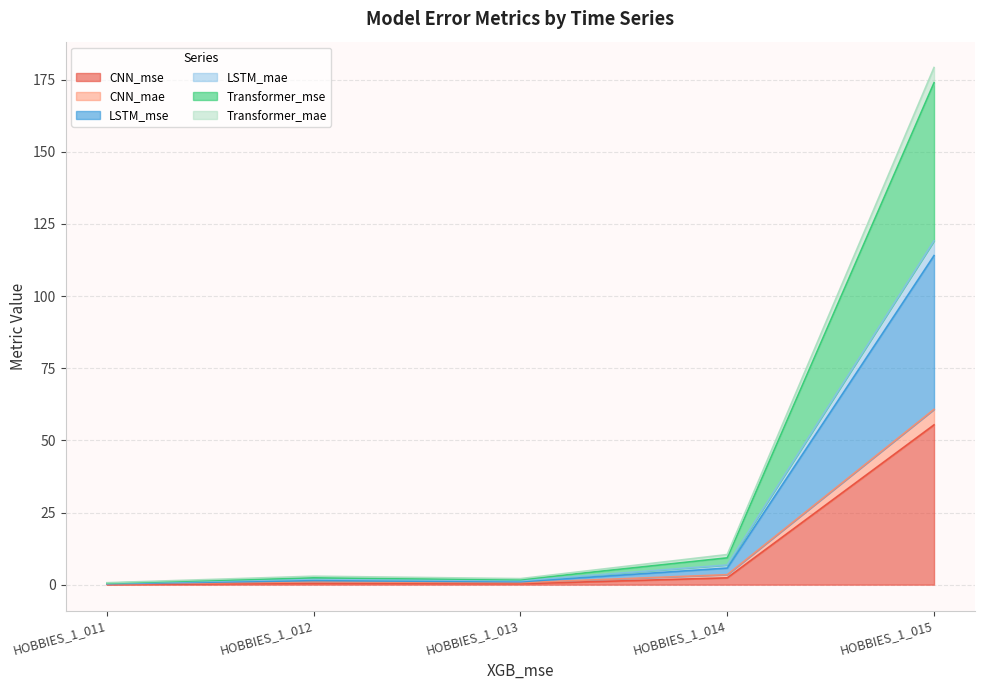

Which category has the highest value in the CNN_mse series?

HOBBIES_1_015